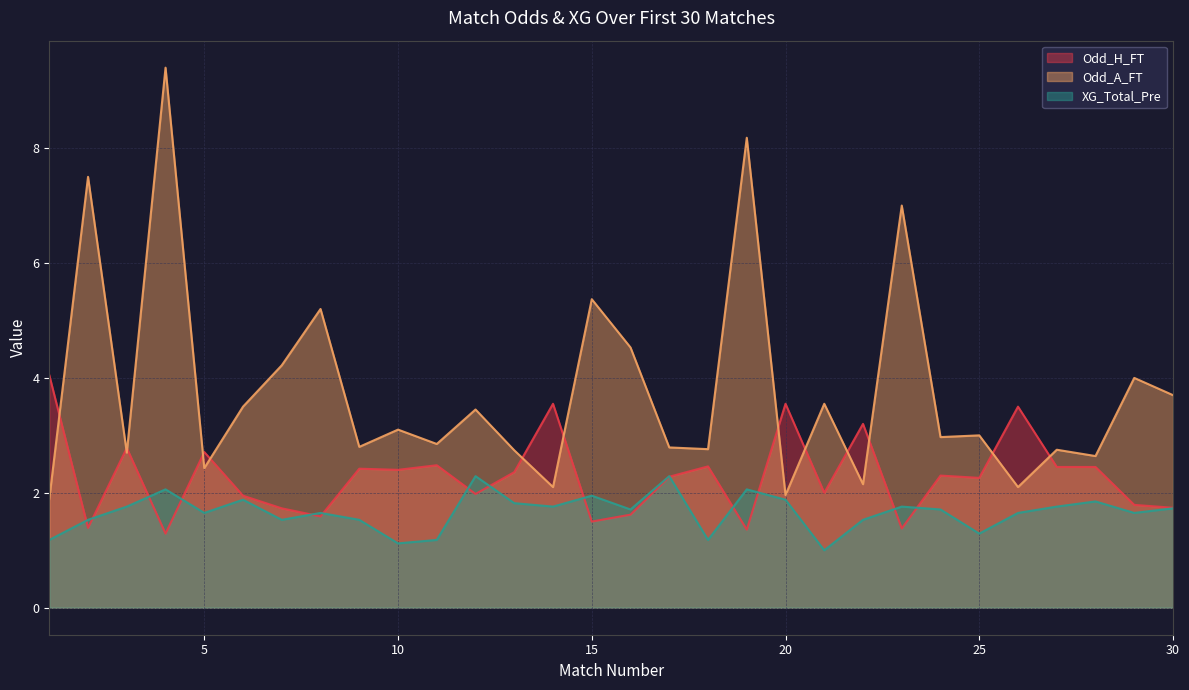

At which category does Odd_H_FT reach its first local valley?

2